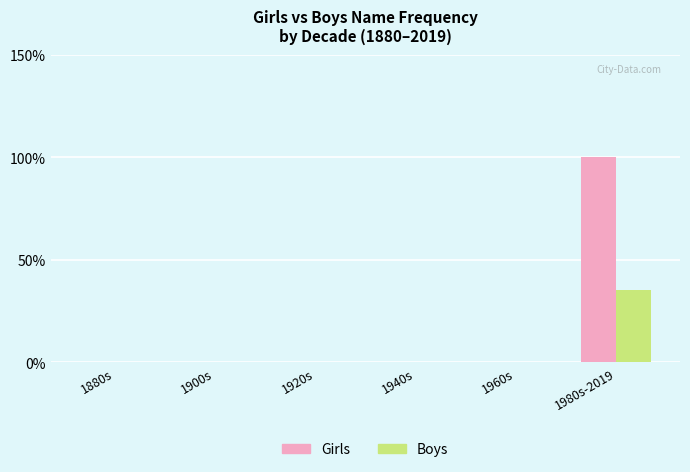

Is it true that Girls equals 0 at 1920s?

True